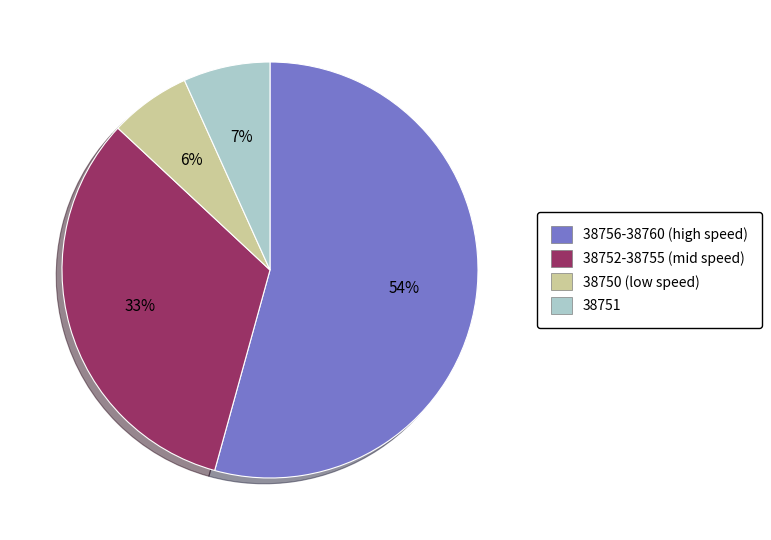

Which category has the biggest portion of the pie?

38756-38760 (high speed)